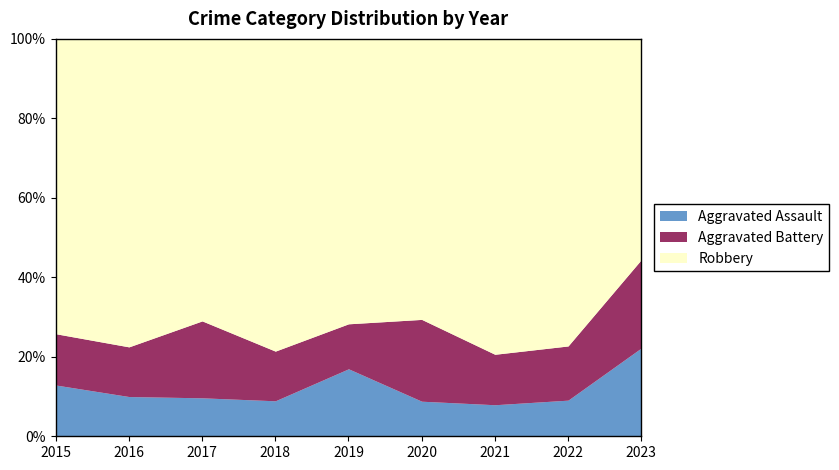

True or false: Aggravated Assault has a value of 9.1 at 2022.

True